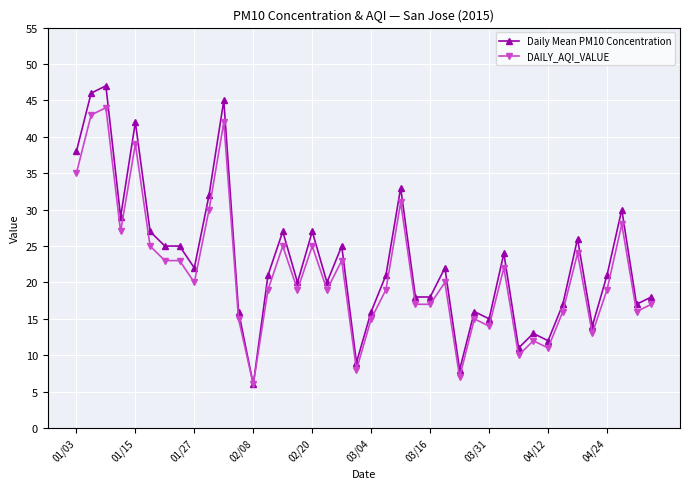

What is the greatest value displayed?

47